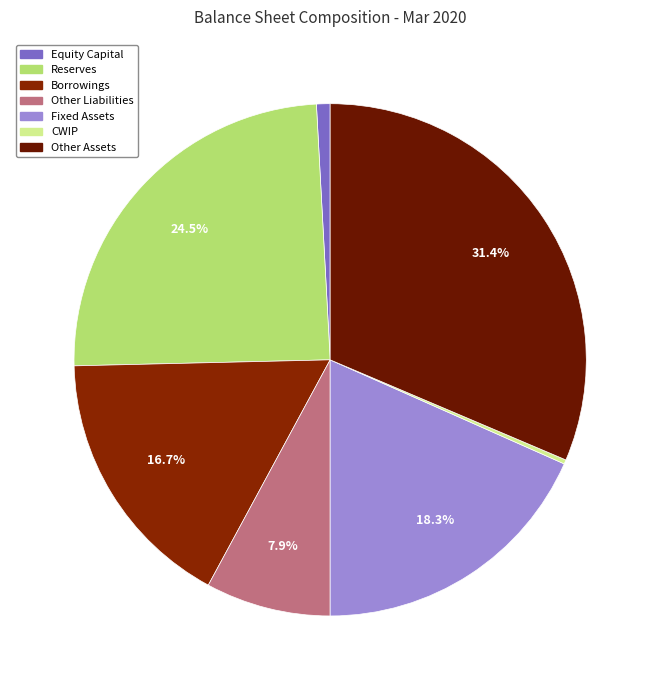

Rank the categories by value from lowest to highest.

CWIP, Equity Capital, Other Liabilities, Borrowings, Fixed Assets, Reserves, Other Assets